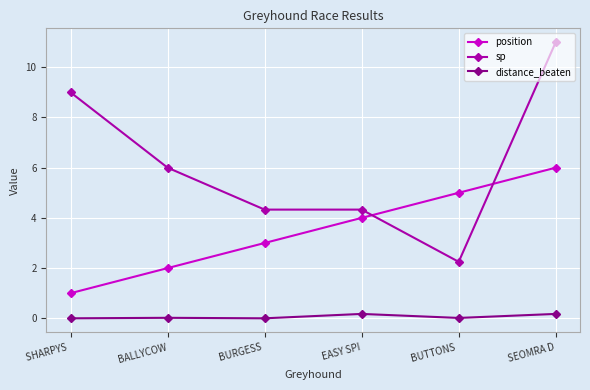

True or false: position and distance_beaten cross at least once.

False